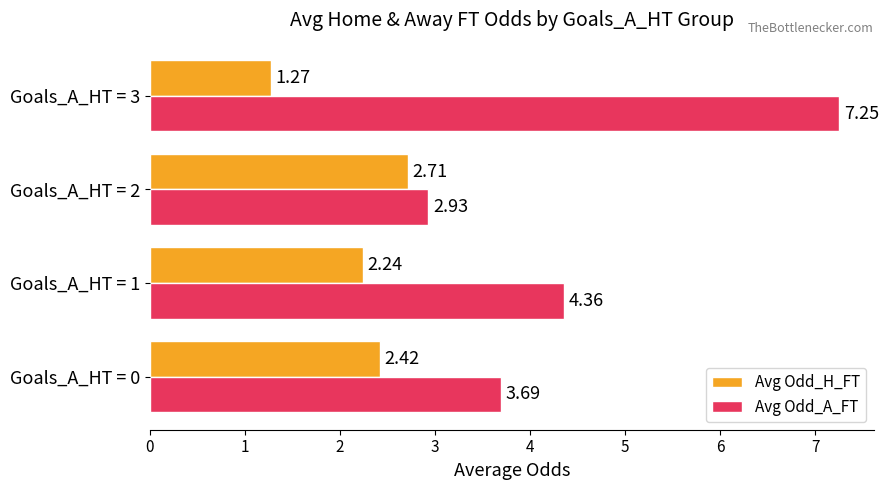

Which category has the lowest value across all series?

Goals_A_HT = 3